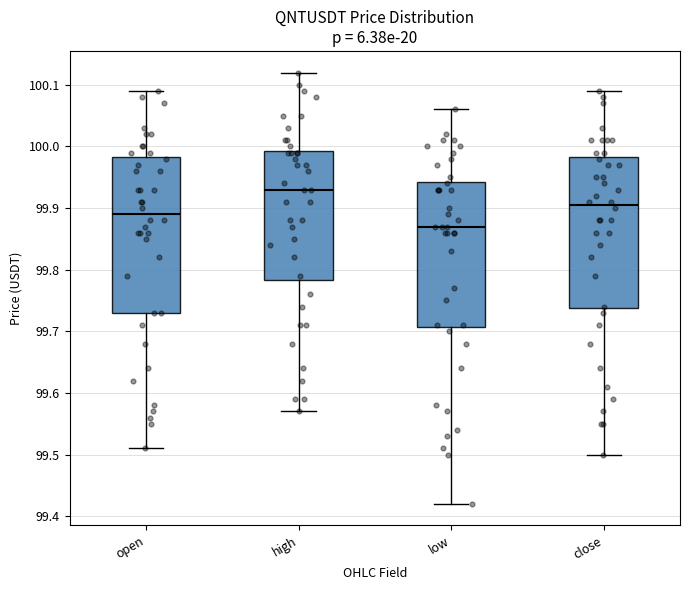

Where does the median line of the box for open sit on the y-axis? The values are not printed on the chart, so give them approximately, as read against the axis.

99.89